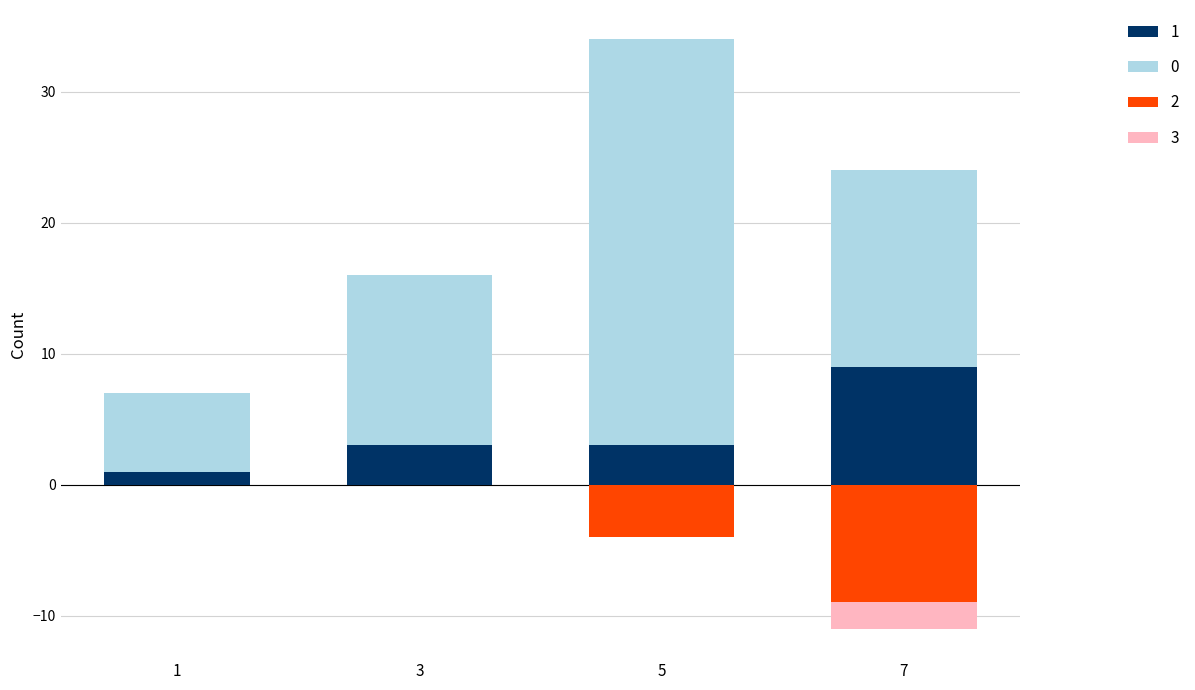

What is the smallest value displayed?

-9